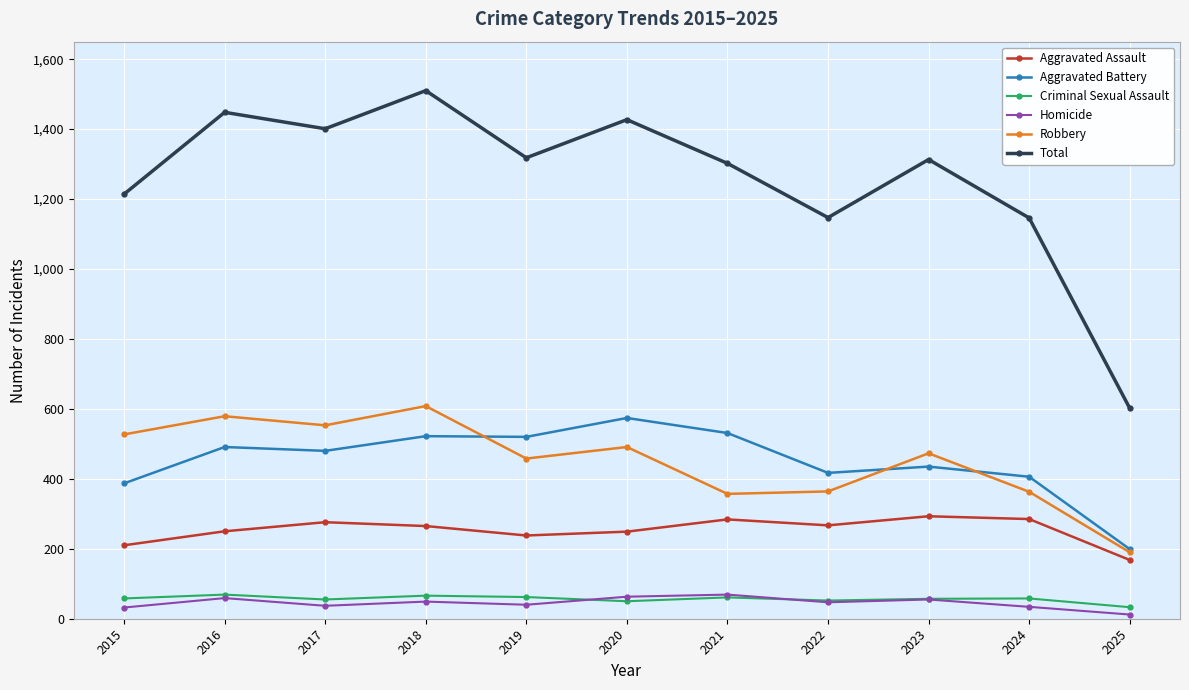

Which category has the lowest value in the Total series?

2025